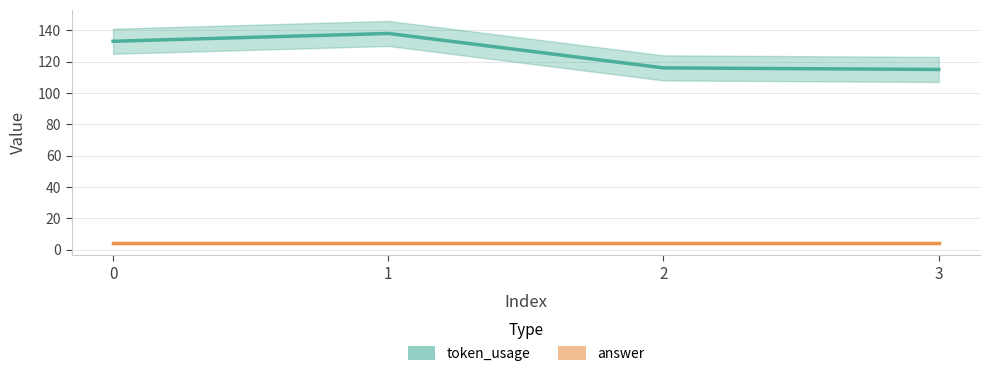

What is the total value across all series at 1?

142